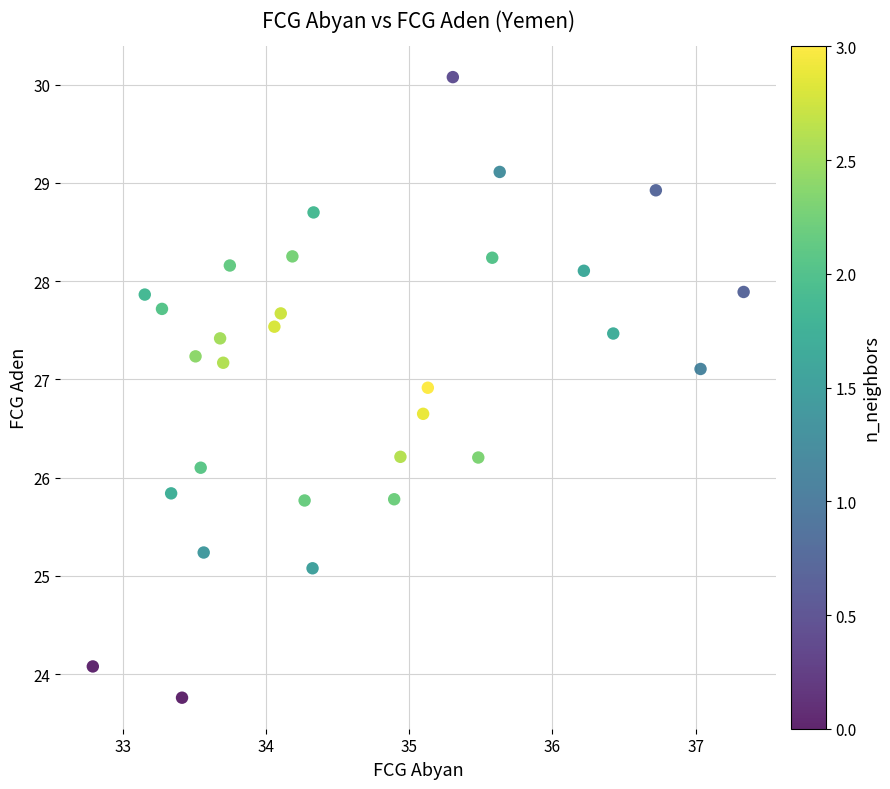

What is the range of X values (max minus min)?

4.5